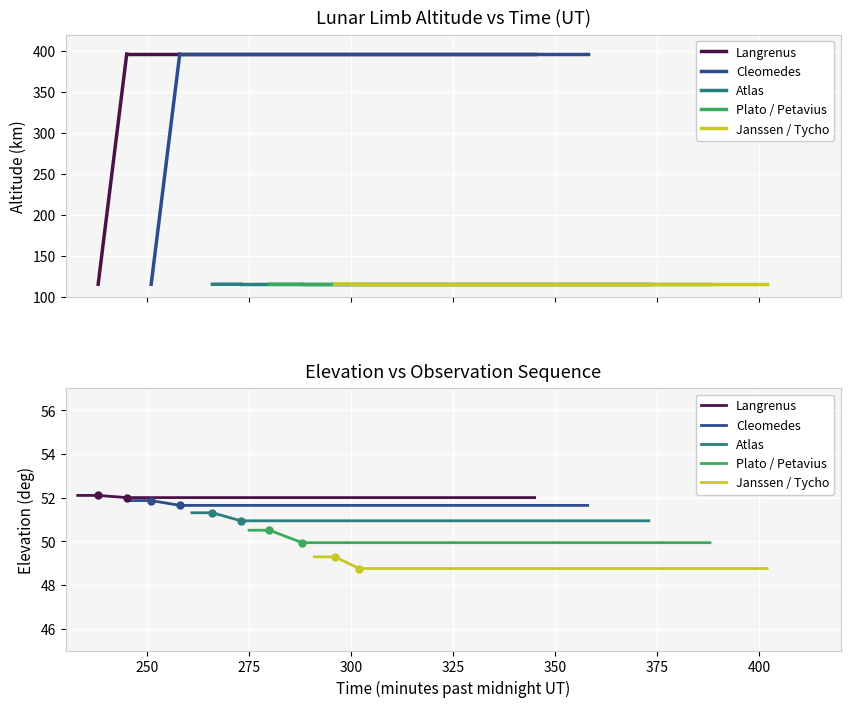

What is the total value across all series at 275?

253.3